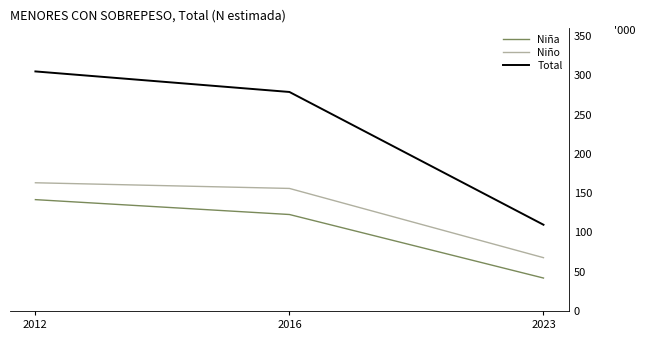

What is the sum of the Niña values at 2012 and 2023?

183759